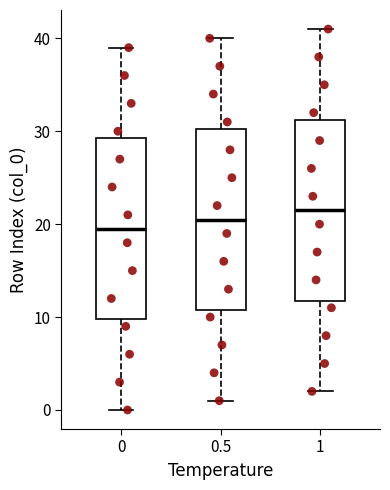

Reading left to right, transcribe this box plot: for each box, give where its median line is, the range the box spans, and where its two whiskers end, as read against the y-axis. The values are not printed on the chart, so give them approximately, as read against the axis.

0: median 20, box 10 to 29, whiskers 0 to 39
0.5: median 21, box 11 to 30, whiskers 1 to 40
1: median 22, box 12 to 31, whiskers 2 to 41